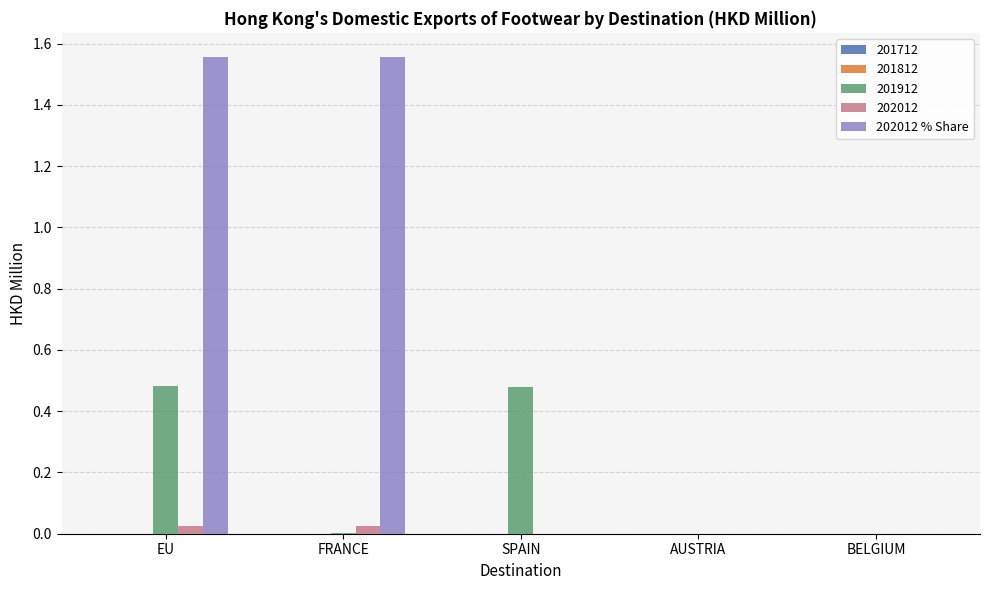

Count the number of data series in this chart.

3